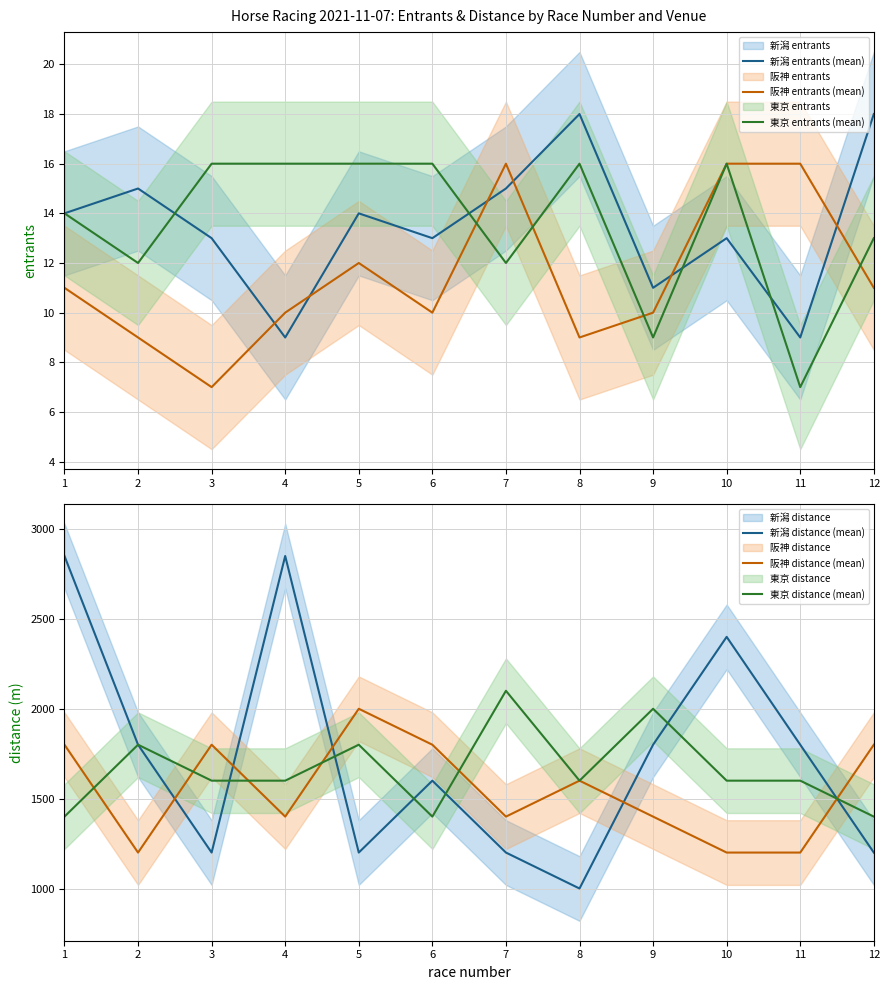

The value of 阪神 distance (mean) at 7 is 1400. True or false?

True